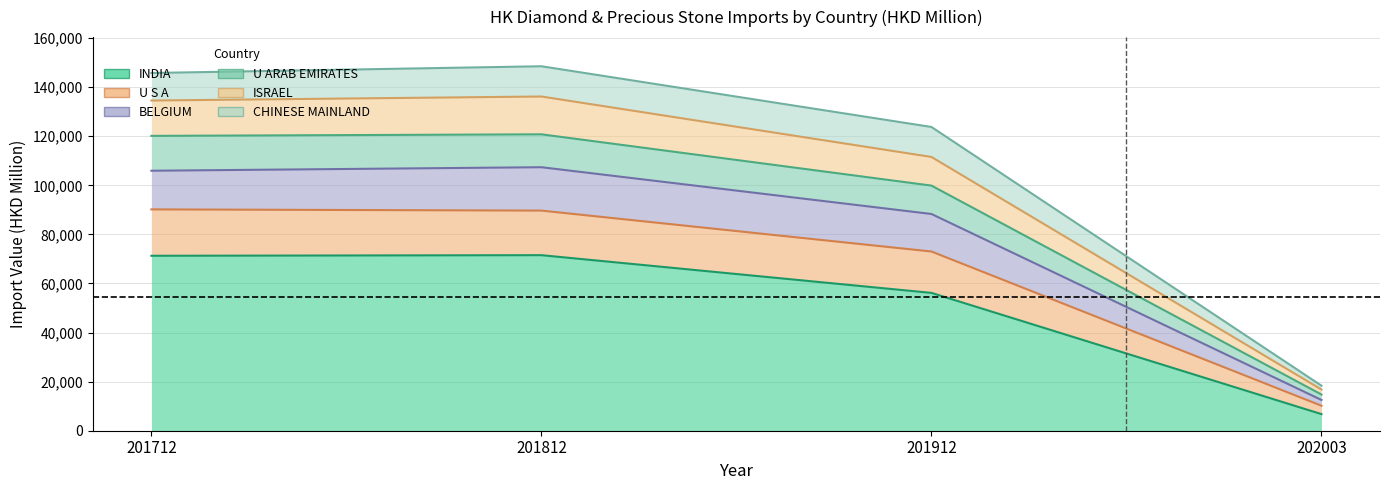

Does the chart have visible grid lines?

Yes